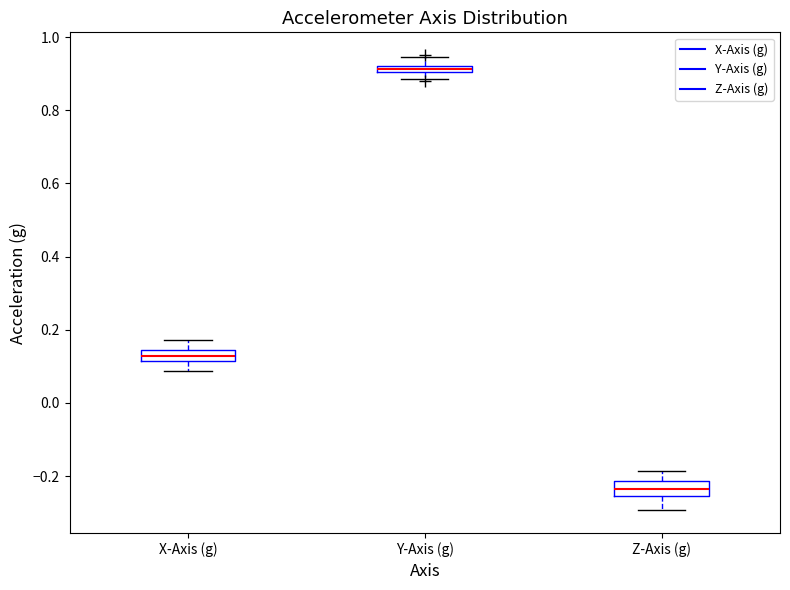

Which box's median line is the lowest?

Z-Axis (g)